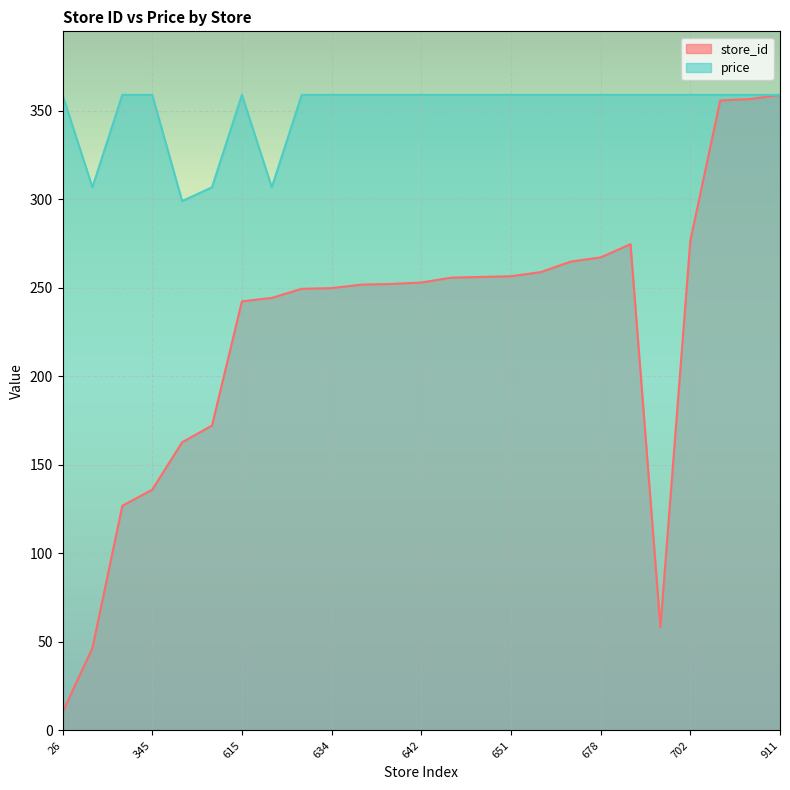

How many lines are shown in the chart?

2